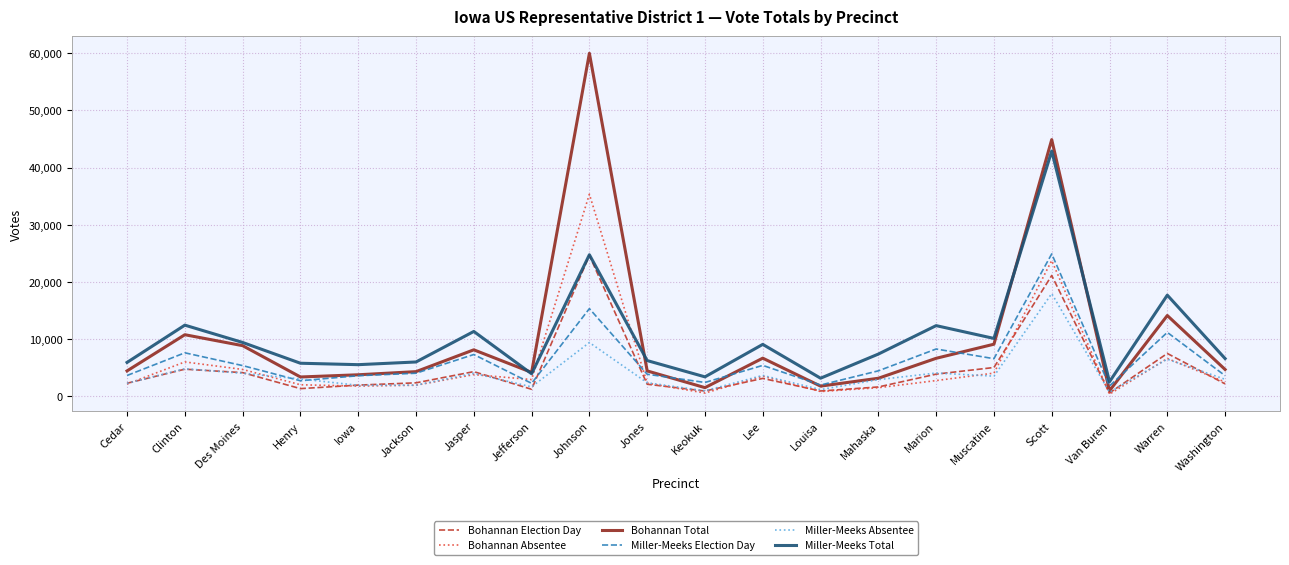

Is the value of Miller-Meeks Total at Van Buren greater than the value of Bohannan Election Day at Johnson?

No